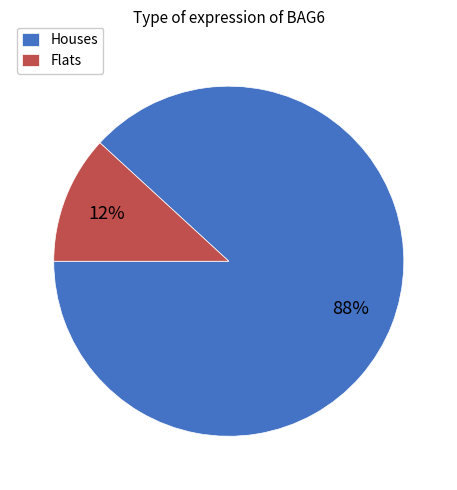

Which has a higher value, Houses or Flats?

Houses